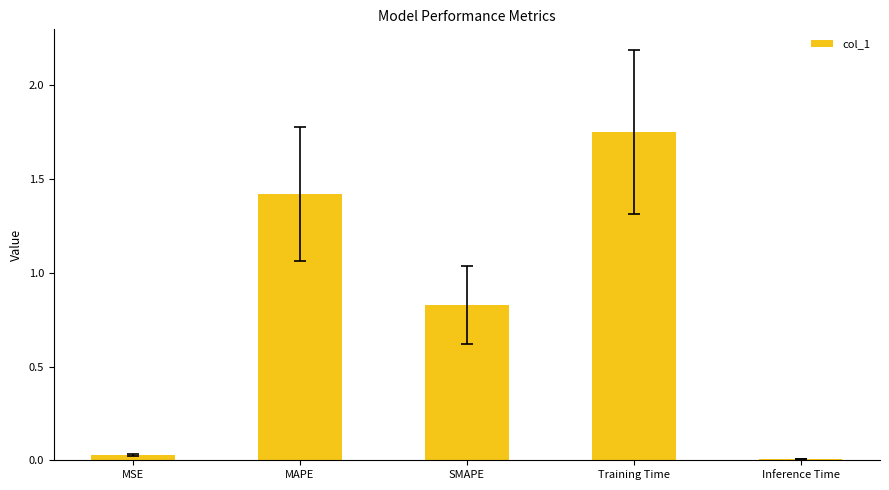

True or false: the data shows 0.0 at MSE.

True